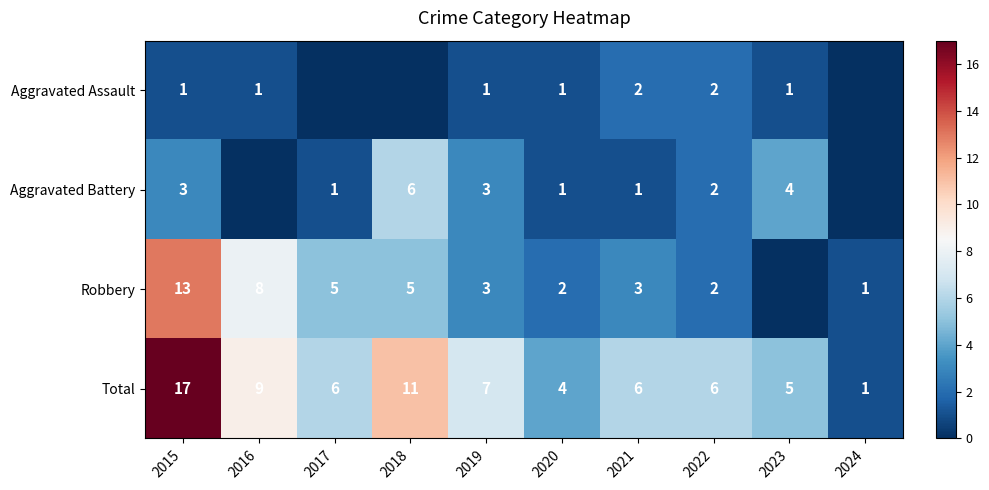

Between 2024 and 2017, which is larger?

2024